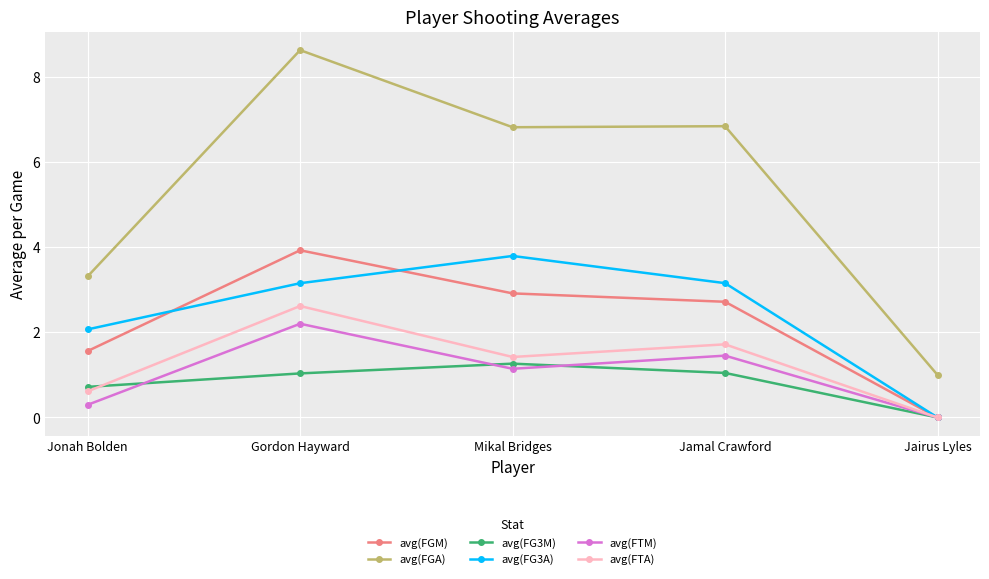

What is the difference between the highest and lowest values at Gordon Hayward?

7.6